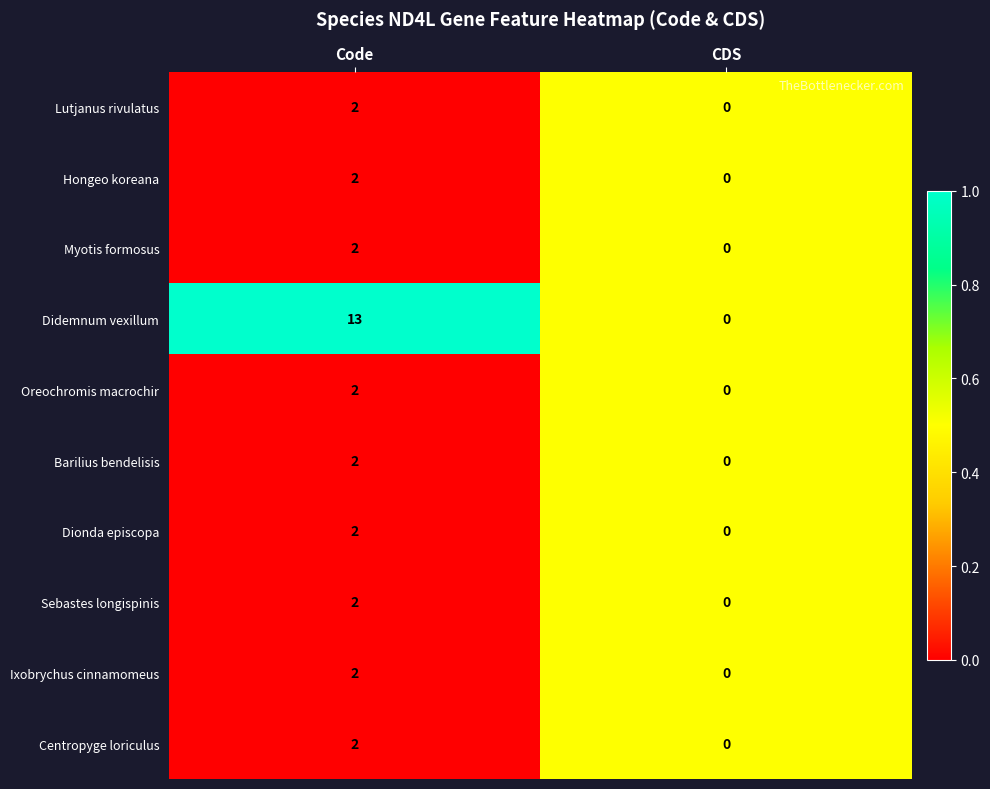

Reading right to left, list all the values displayed in this chart.

Lutjanus rivulatus: 0	2
Hongeo koreana: 0	2
Myotis formosus: 0	2
Didemnum vexillum: 0	13
Oreochromis macrochir: 0	2
Barilius bendelisis: 0	2
Dionda episcopa: 0	2
Sebastes longispinis: 0	2
Ixobrychus cinnamomeus: 0	2
Centropyge loriculus: 0	2